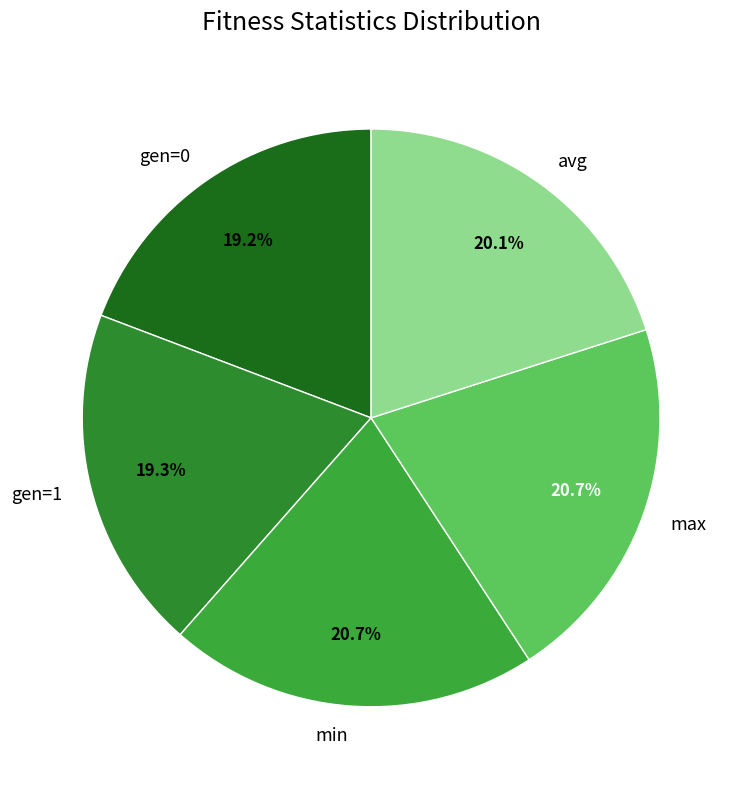

Do gen=1 and avg together represent more than half of the pie?

No